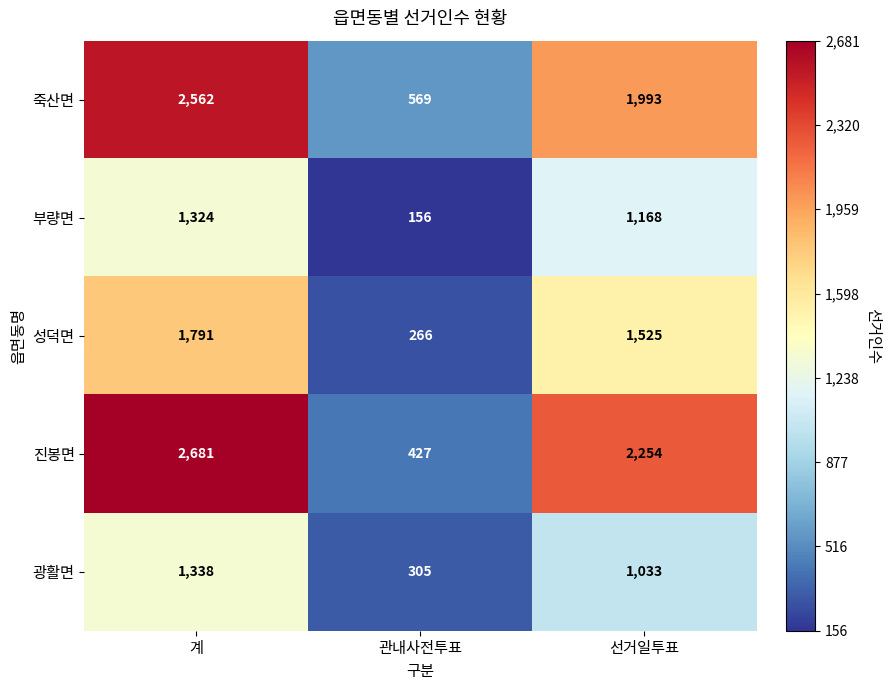

Rank the series at 관내사전투표 from lowest to highest value.

부량면, 성덕면, 광활면, 진봉면, 죽산면